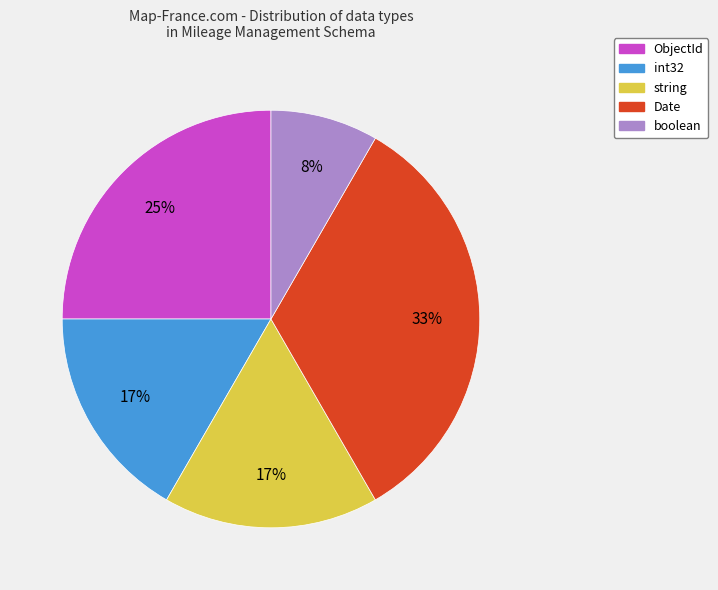

Is int32 the majority of the pie?

No